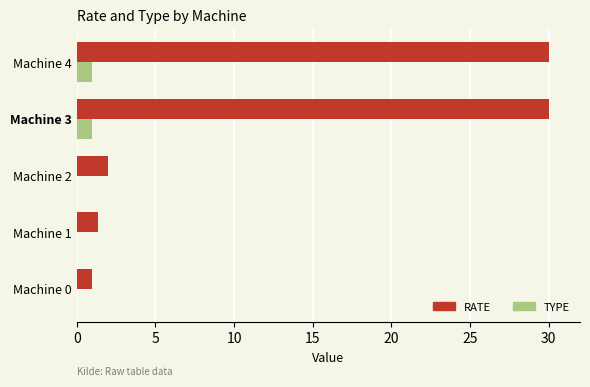

What is the greatest value displayed?

30.0